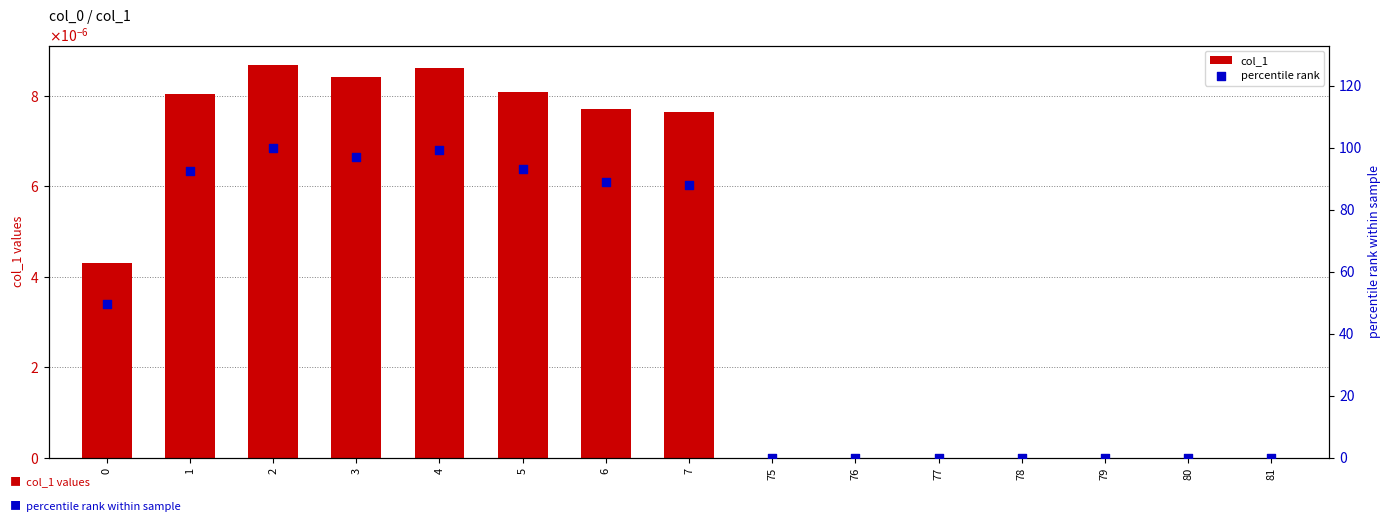

What are all the series names shown in the legend?

col_1, percentile rank